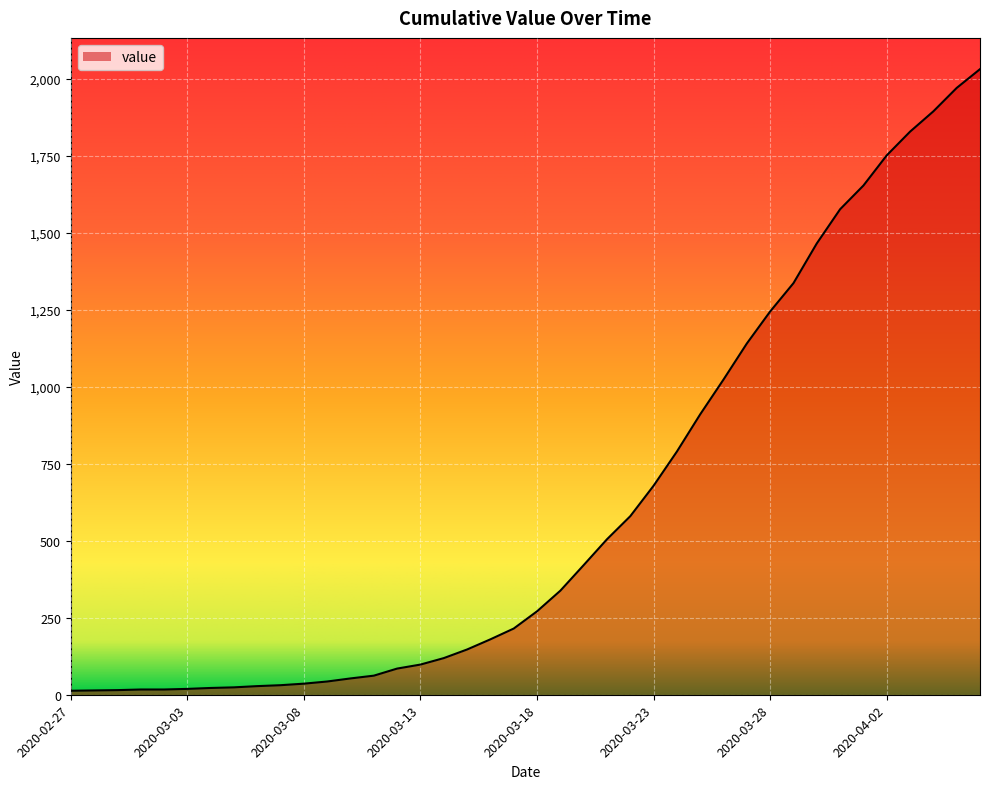

What is the smallest value displayed?

13